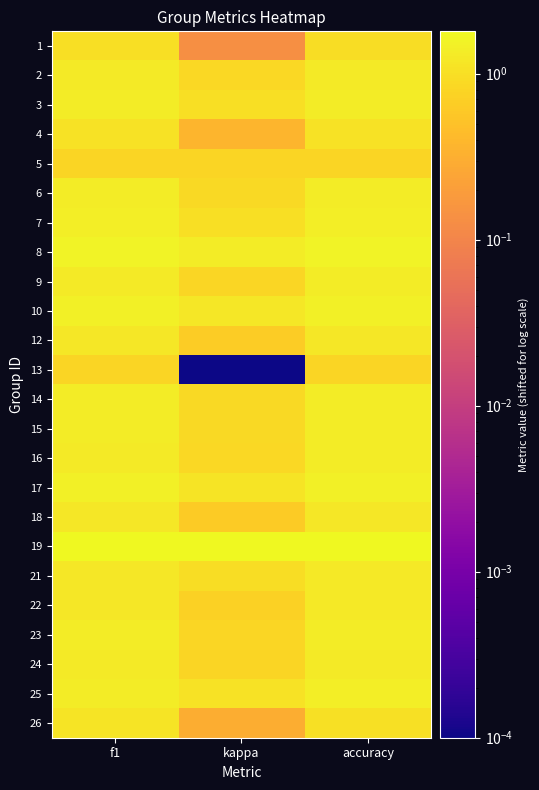

List the series in order of their peak value, highest first.

19, 8, 10, 17, 7, 25, 3, 16, 14, 9, 15, 23, 6, 2, 24, 21, 22, 18, 12, 26, 4, 1, 5, 13